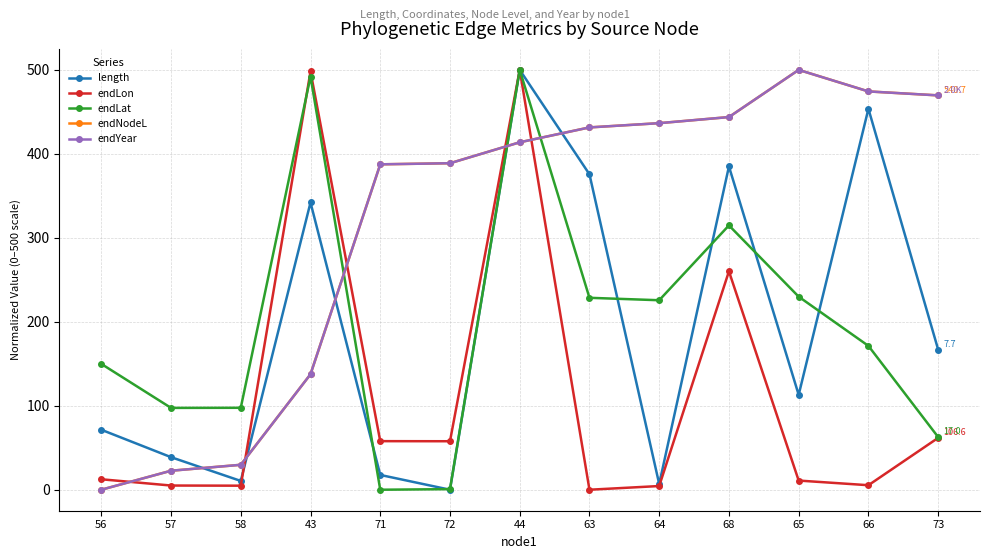

The value of length at 65 is 32.2. True or false?

False